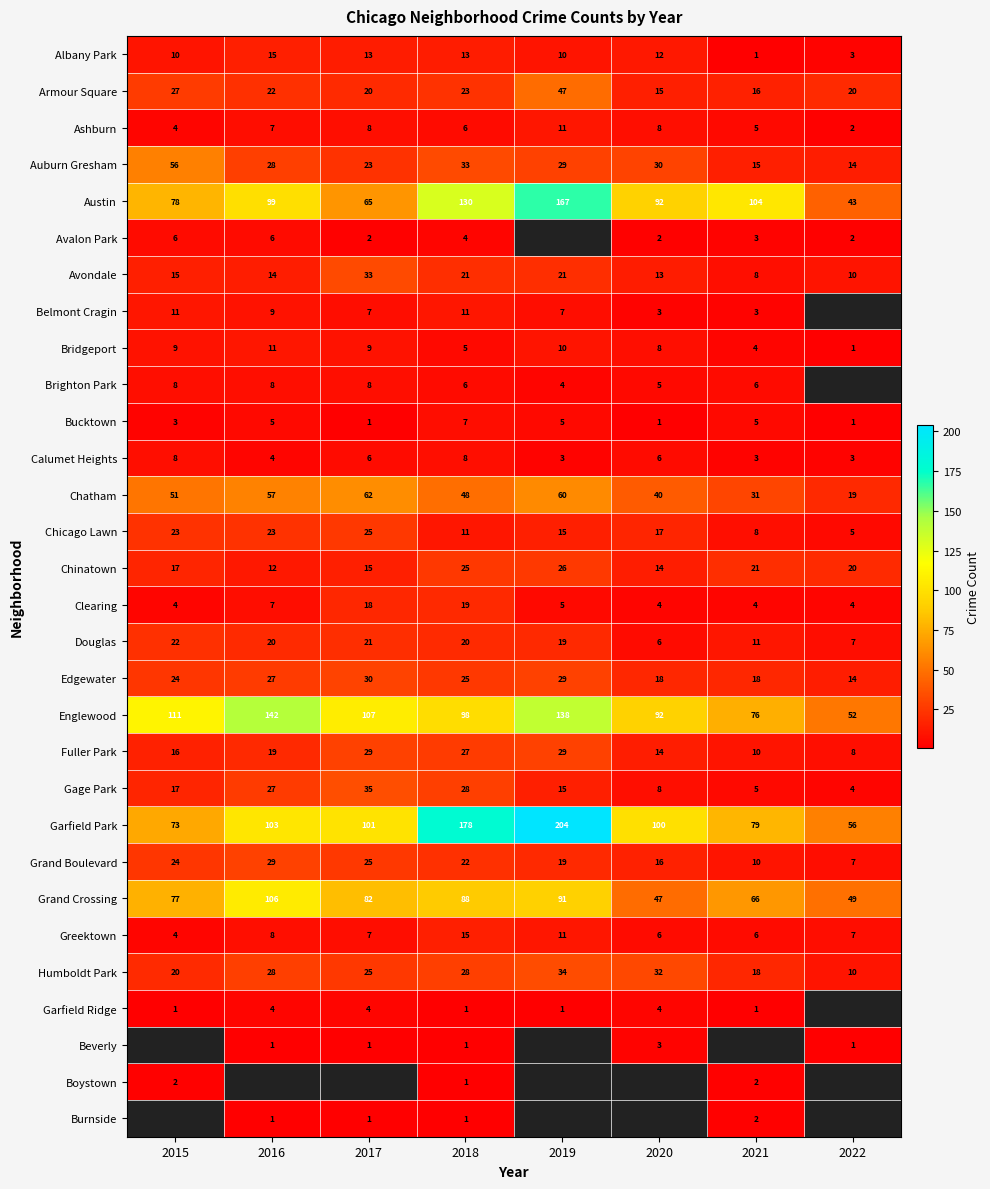

What is the sum of all Chicago Lawn values?

127